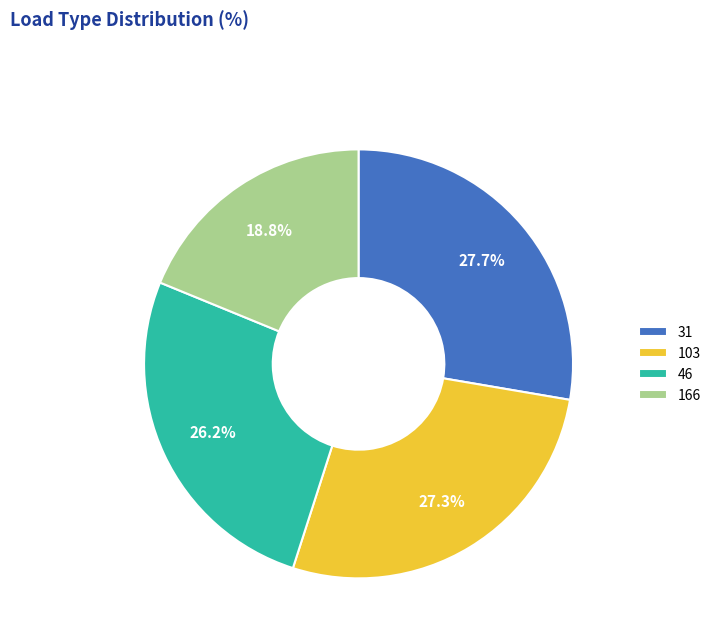

What percentage do 46 and 31 together represent?

53.9%